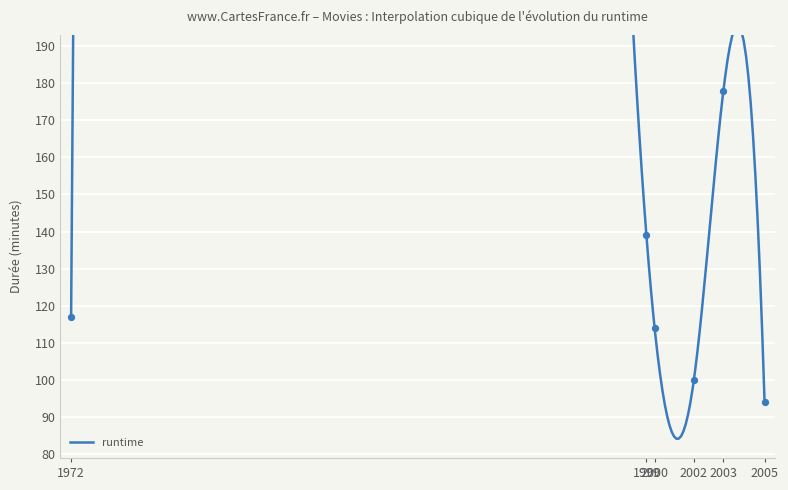

What is the change in value from 1972 to 2003?

+61